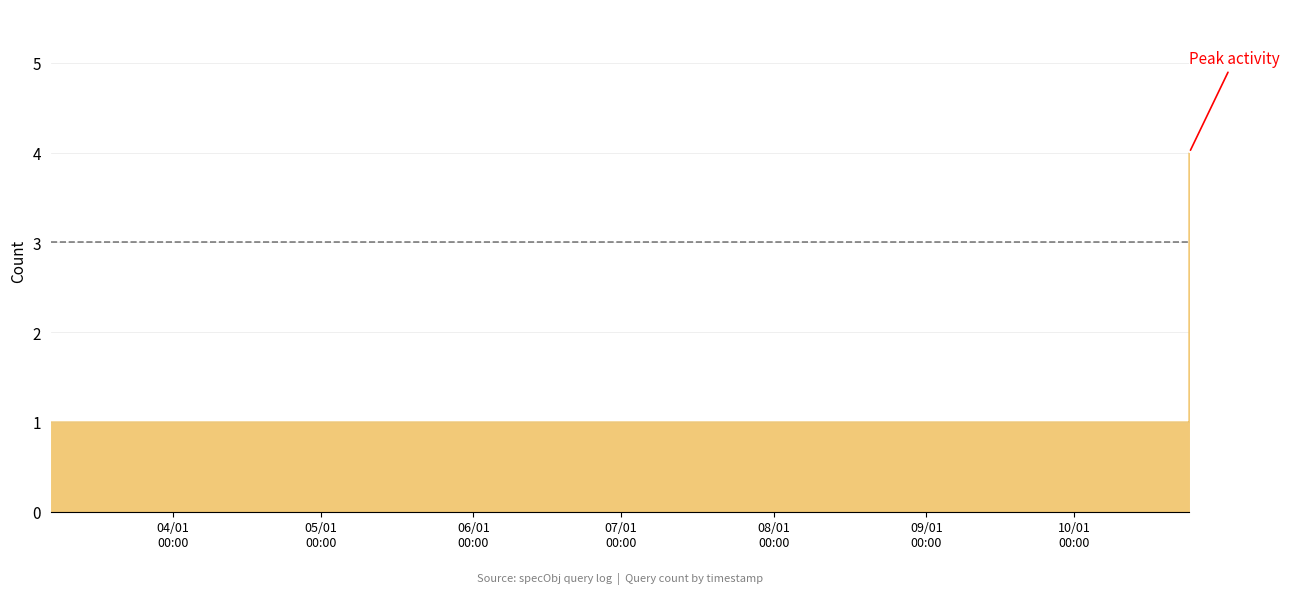

True or false: the data has more than 2 interior local peaks.

False